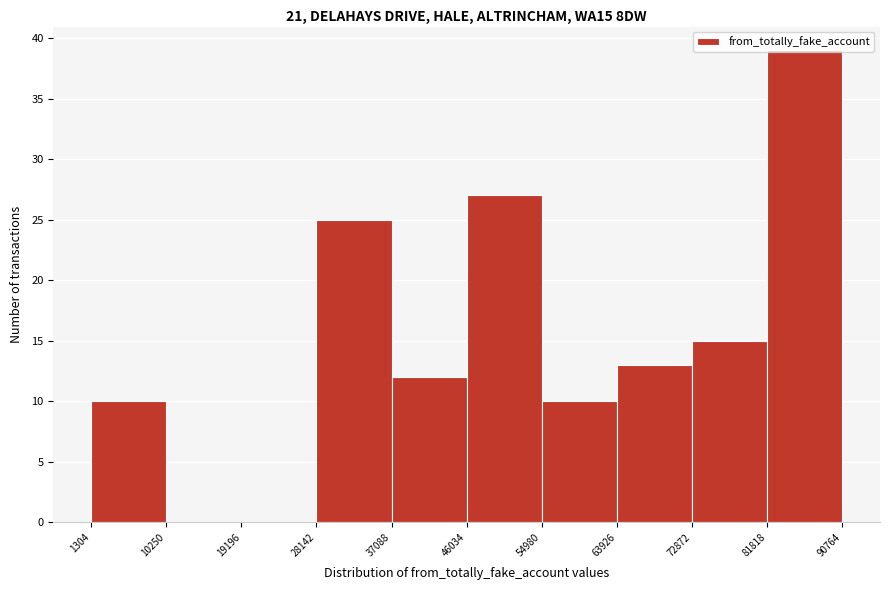

Which range on the x-axis has the tallest bar?

81818 to 90764